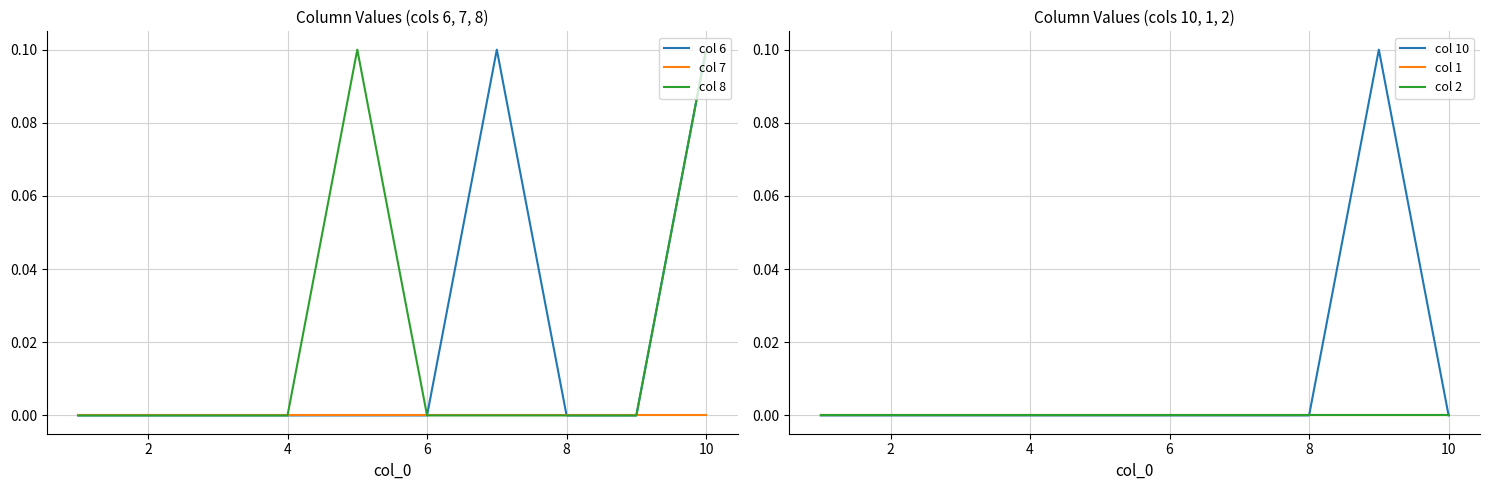

The value of col 6 at 8 is 0.0. True or false?

True